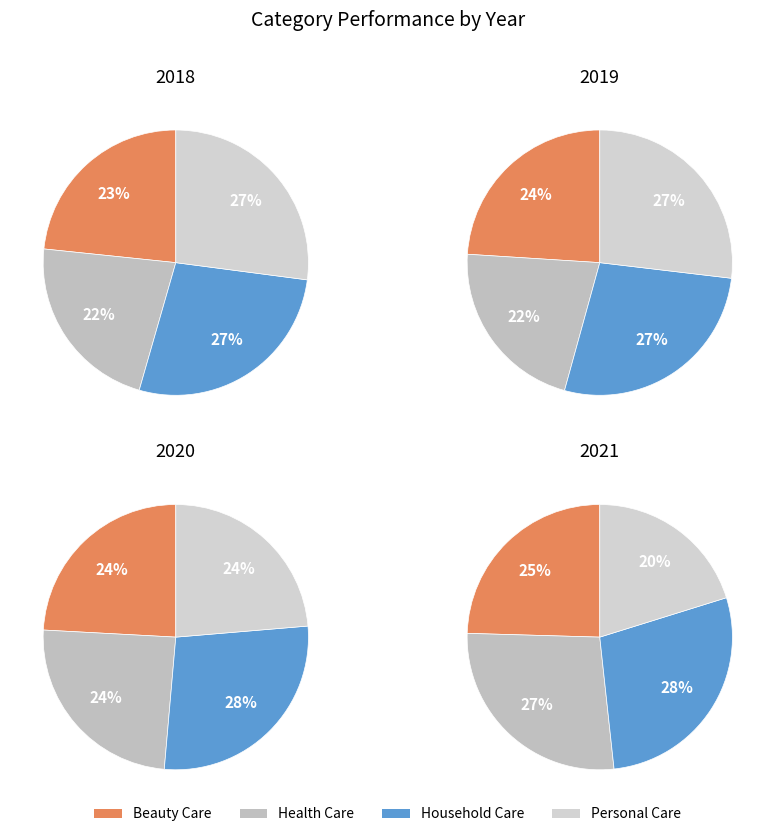

To the nearest percent, what portion does Beauty Care represent?

23%